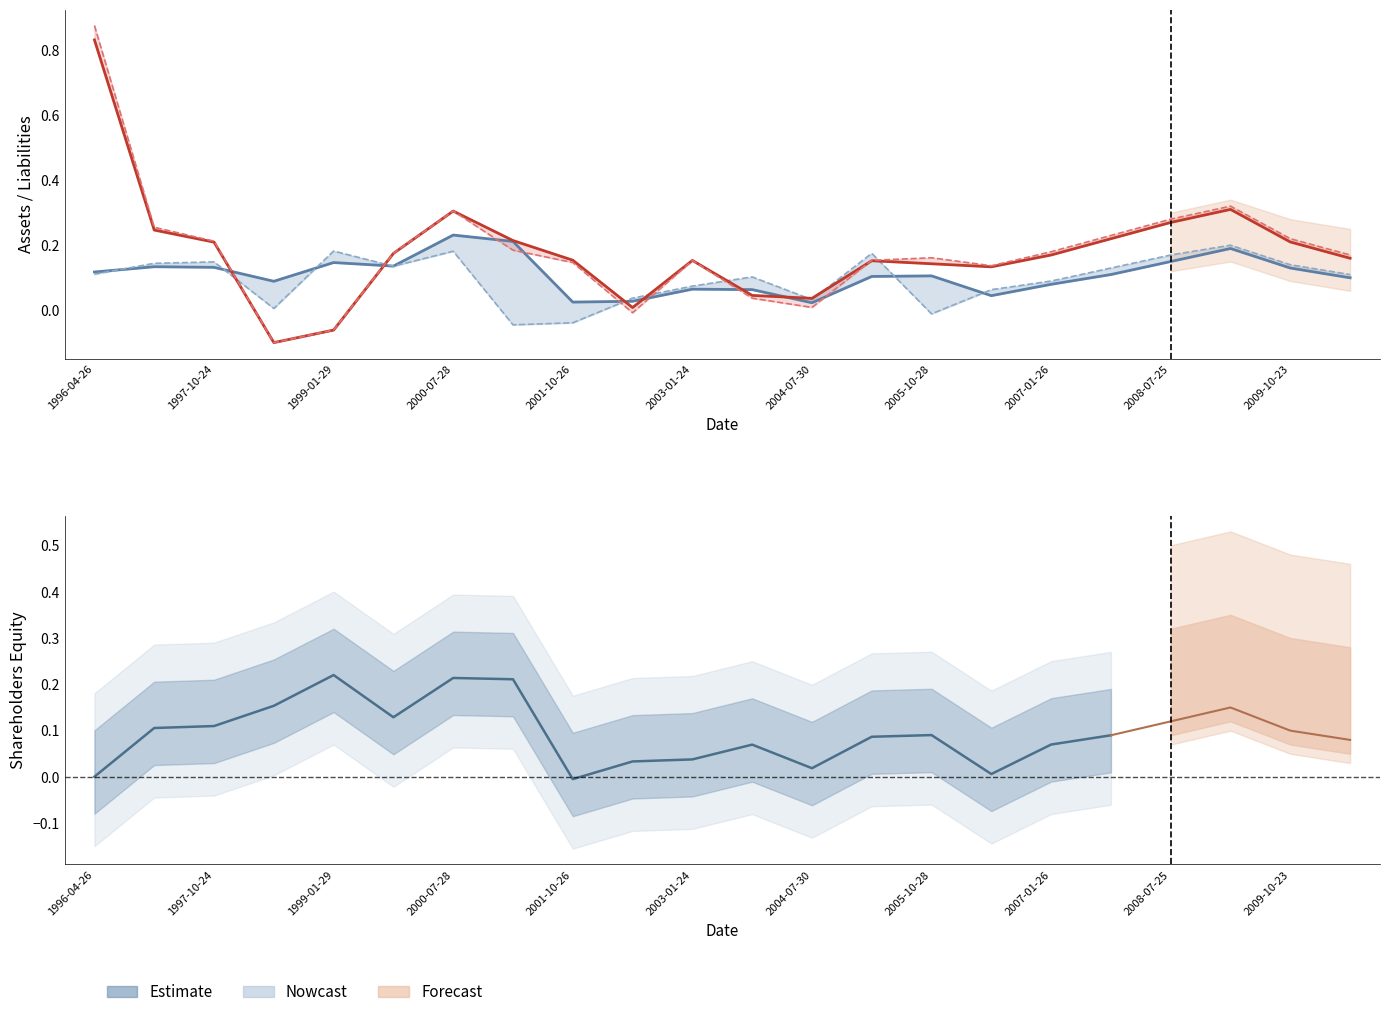

The value of Current Liabilities at 2010-07-30 is 0.3. True or false?

False